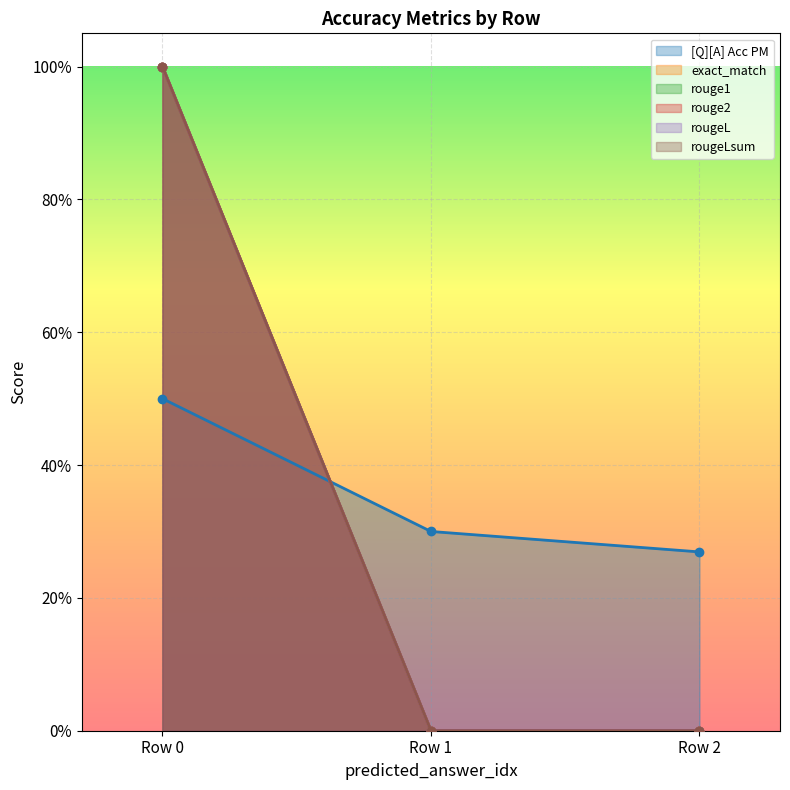

At how many categories does at least one series exceed 0?

3